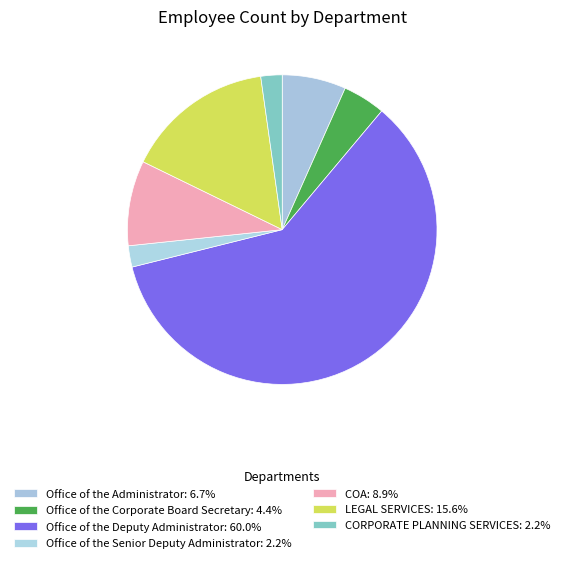

Does Office of the Deputy Administrator represent more than half of the total?

Yes